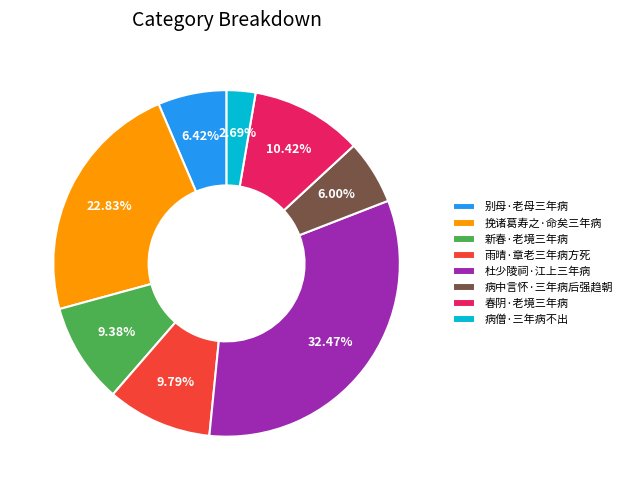

Is there any slice that represents more than half of the pie?

No